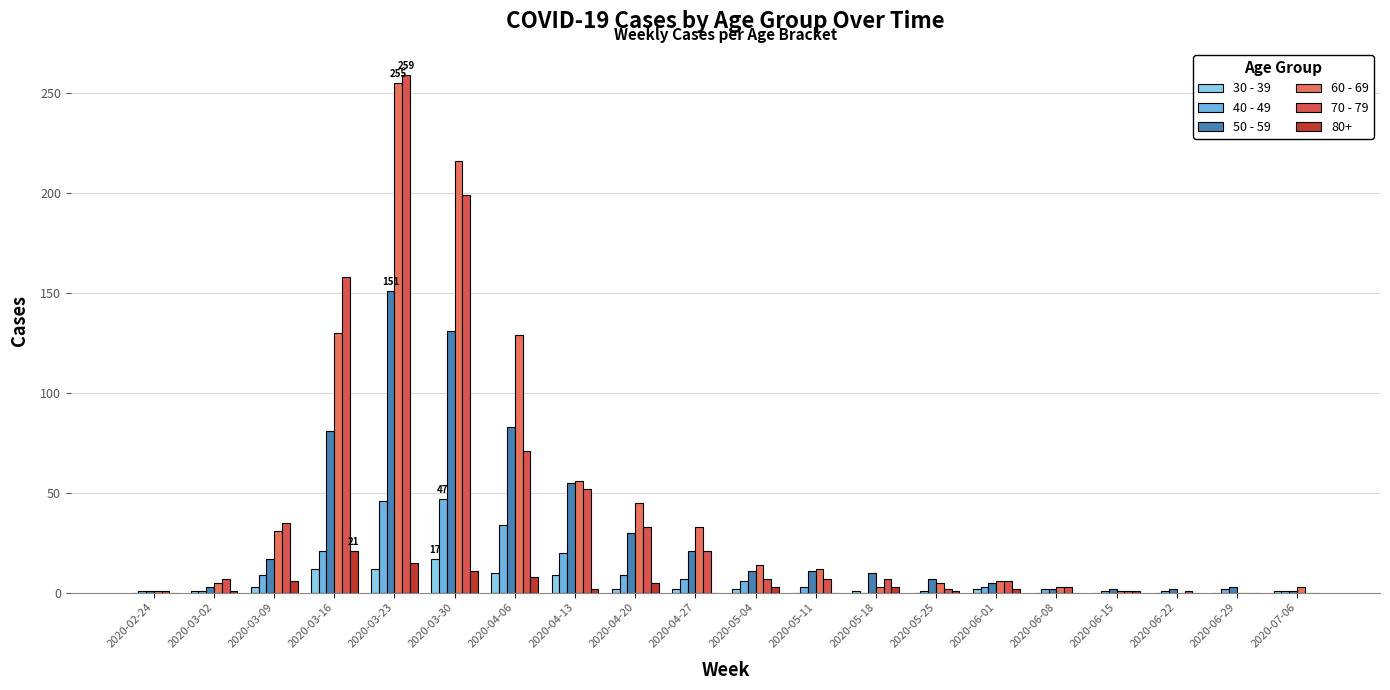

At which label does 30 - 39 first exceed 2?

2020-03-09